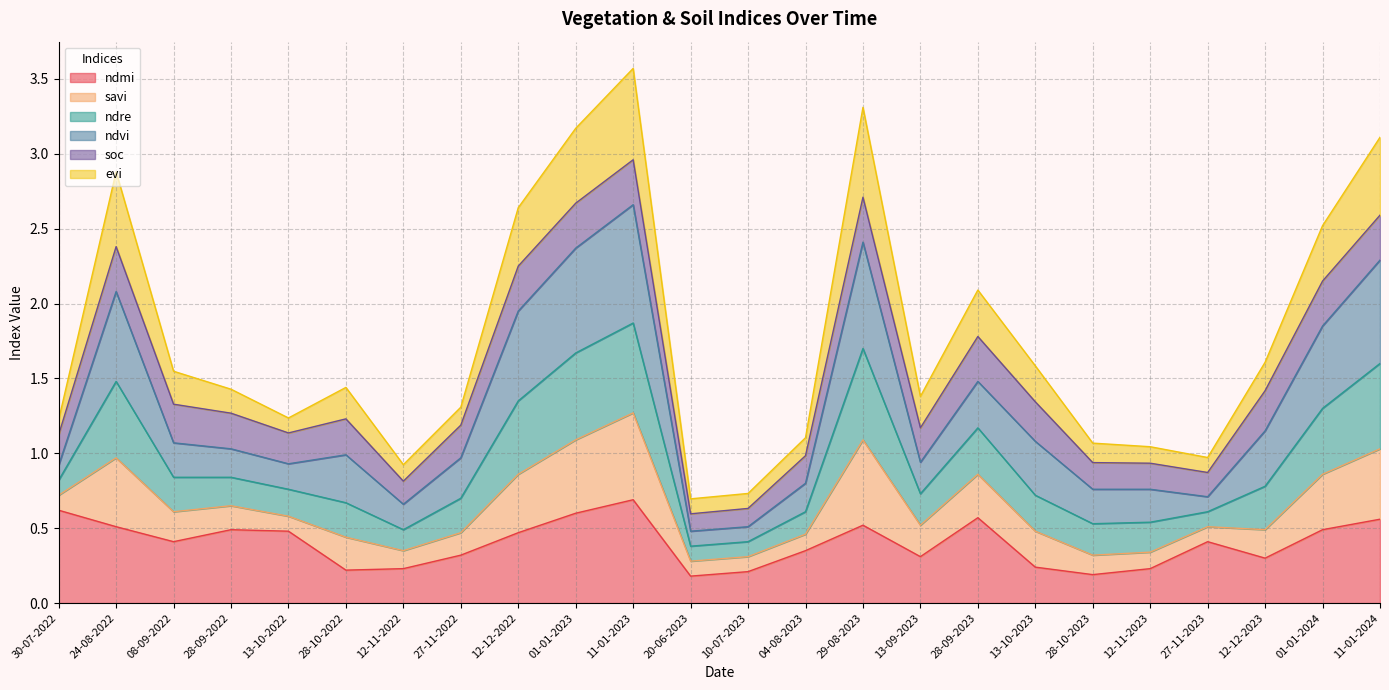

What is the total value across all series at 27-11-2022?

1.3